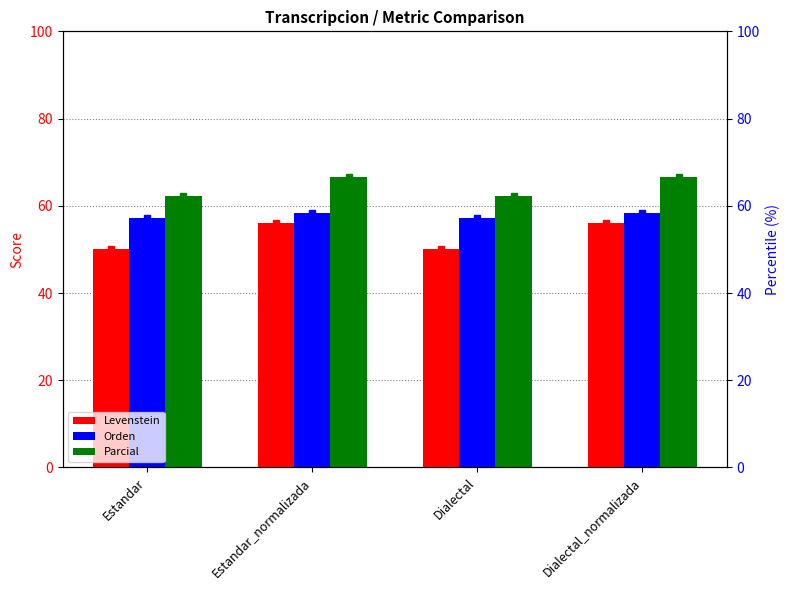

Reading left to right, list all the values displayed in this chart.

Levenstein: 50.0	56.0	50.0	56.0
Orden: 57.1	58.3	57.1	58.3
Parcial: 62.2	66.7	62.2	66.7
Levenstein (percentile): 50.0	56.0	50.0	56.0
Orden (percentile): 57.1	58.3	57.1	58.3
Parcial (percentile): 62.2	66.7	62.2	66.7